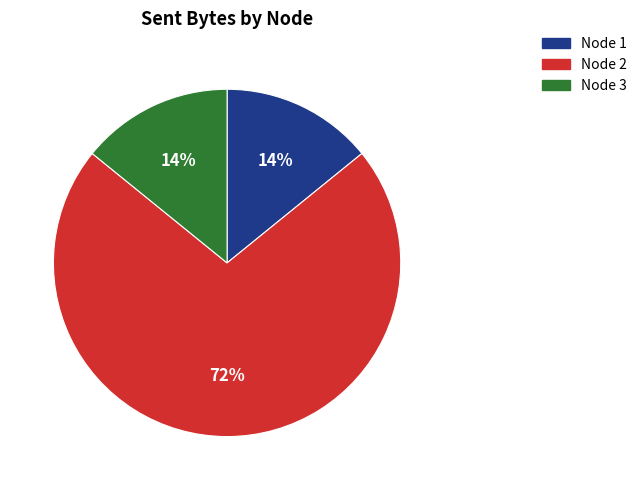

To the nearest percent, what is the difference between the largest and smallest slice percentages?

58%